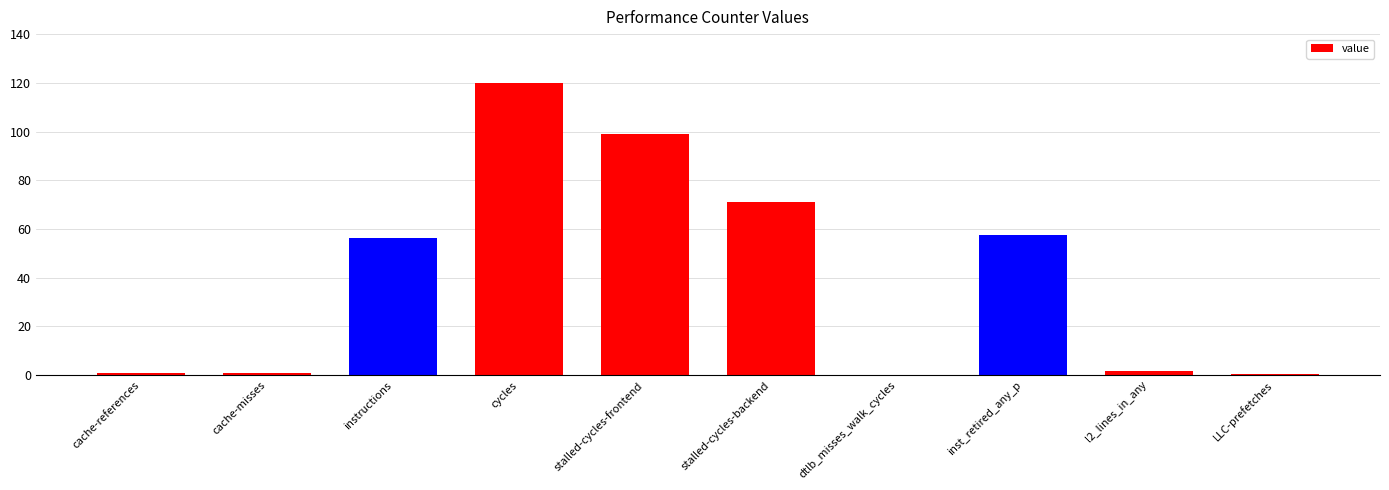

What is the sum of all values?

407.9